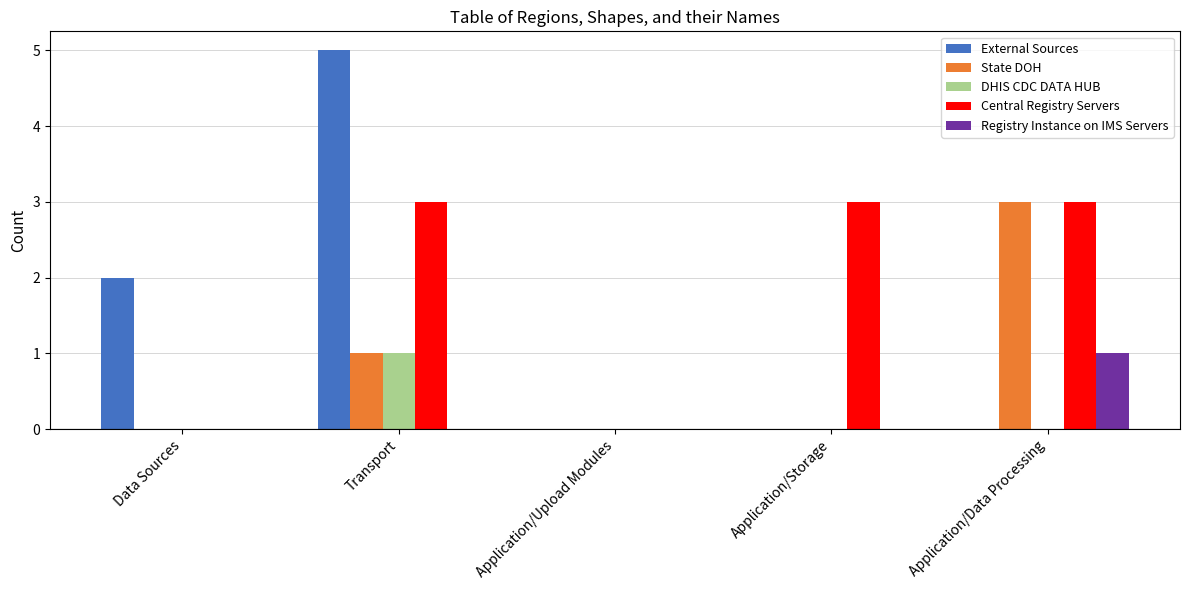

How many series are shown in this chart?

5